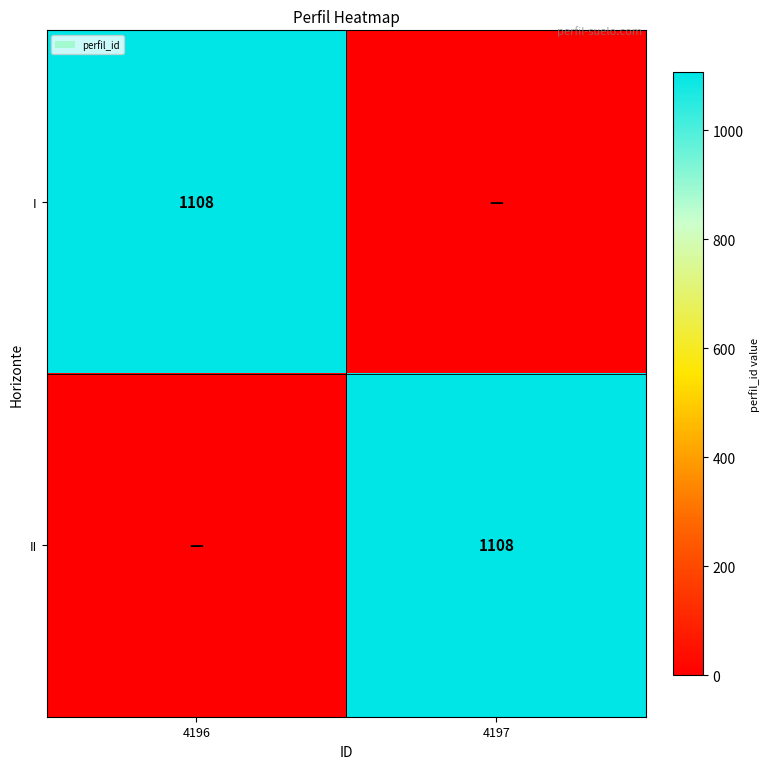

Is it true that I equals 1108 at 4196?

True